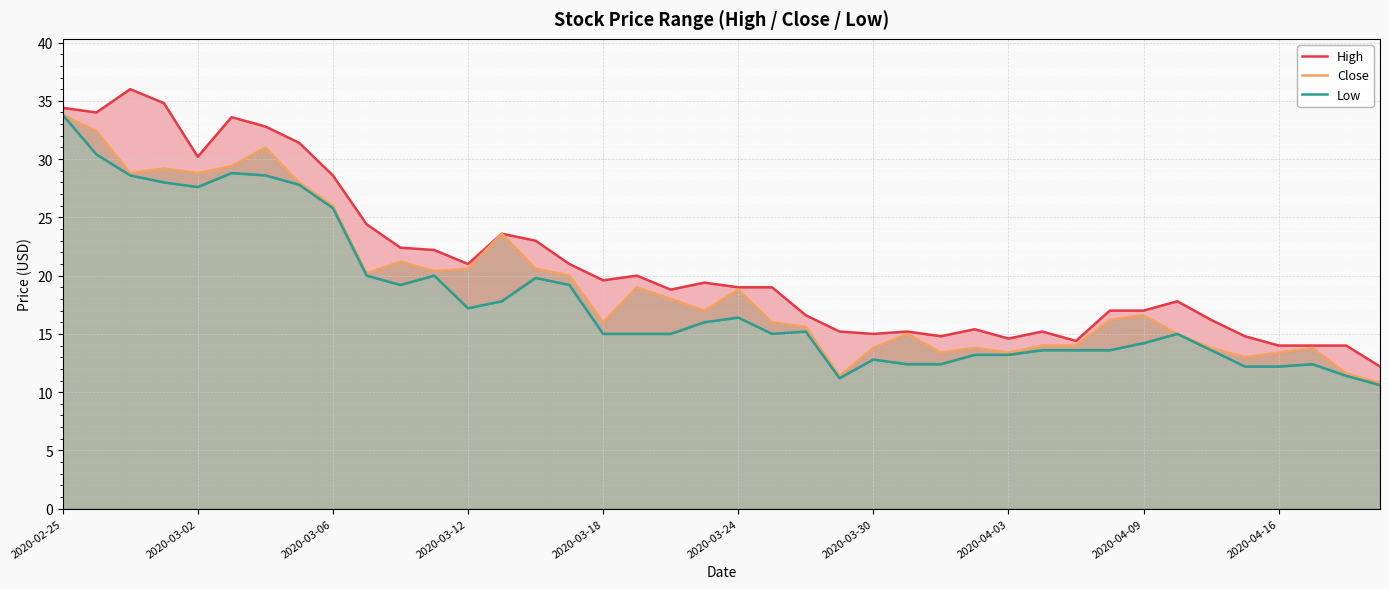

What is the difference between the second highest and second lowest values in the High series?

20.8